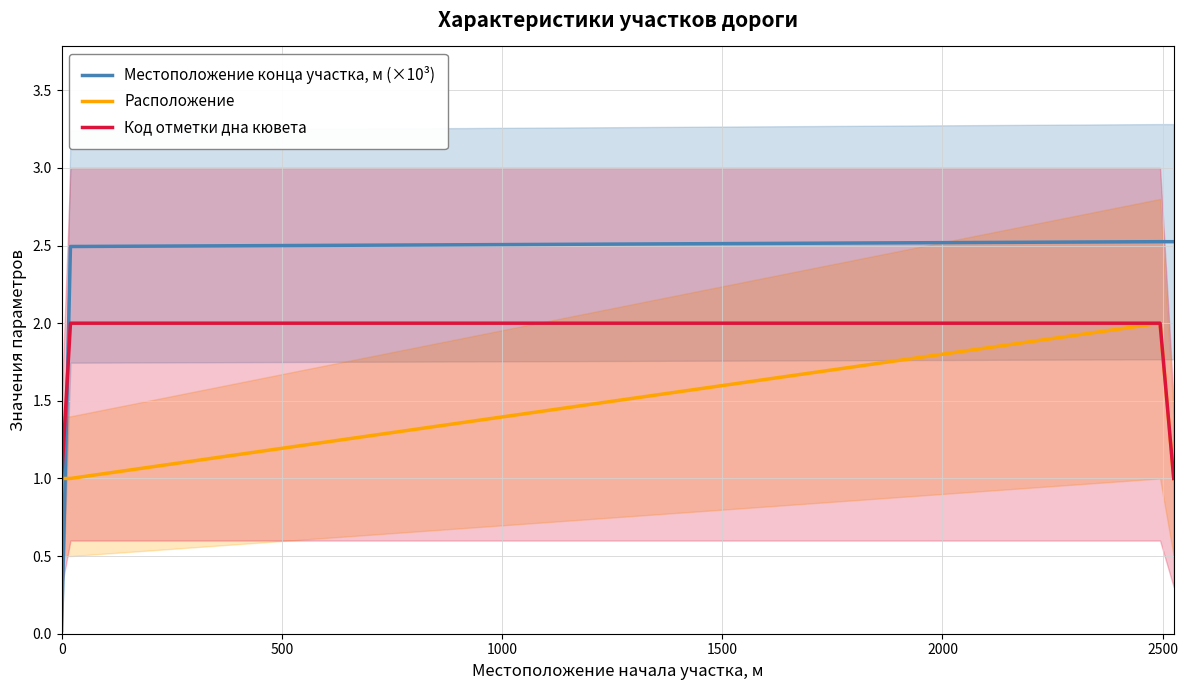

Reading left to right, list all the values displayed in this chart.

Местоположение конца участка, м (×10³): 0.0	2.5	2.5	2.5
Расположение: 1.0	1.0	2.0	1.0
Код отметки дна кювета: 1.0	2.0	2.0	1.0